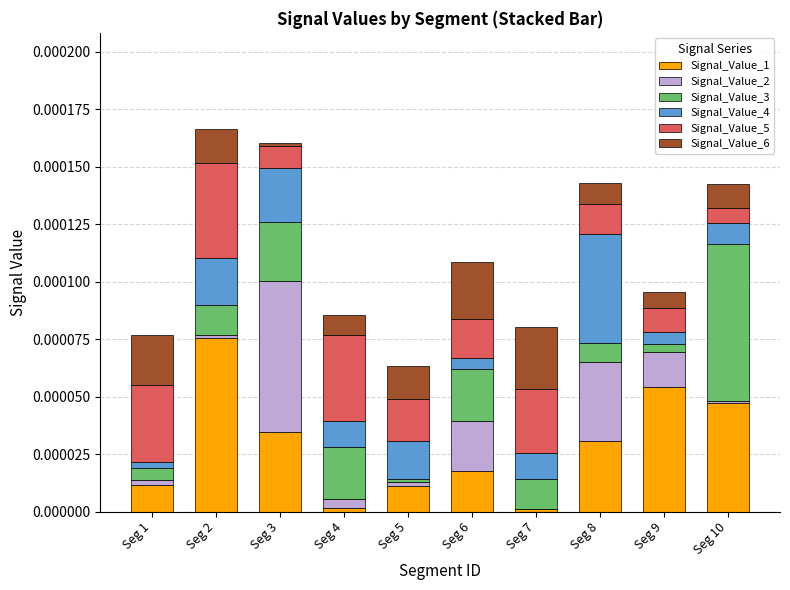

The Signal_Value_1 series shows 0.0 at Seg 2. True or false?

True